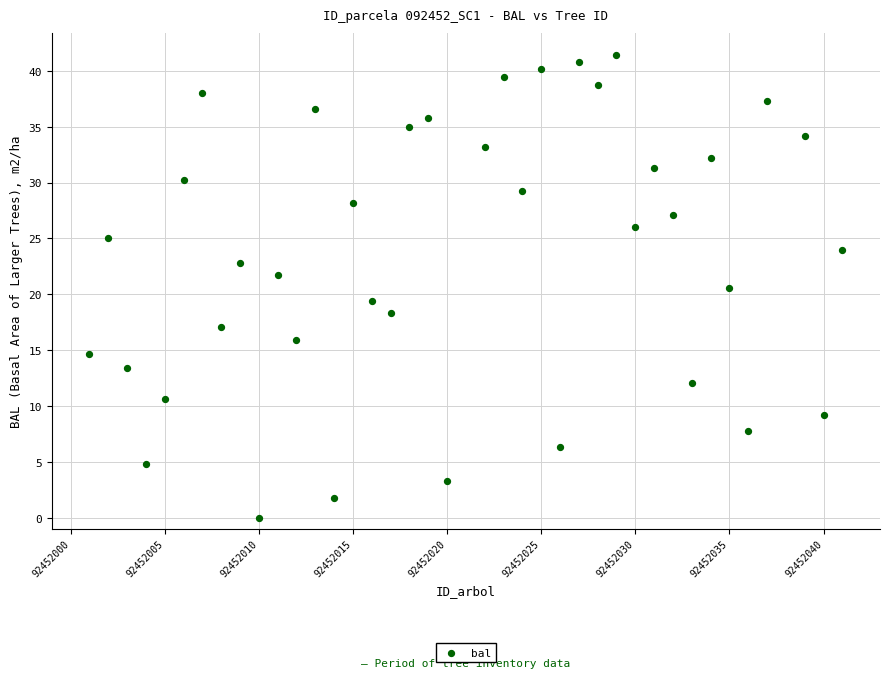

What is the range of Y values (max minus min)?

41.4